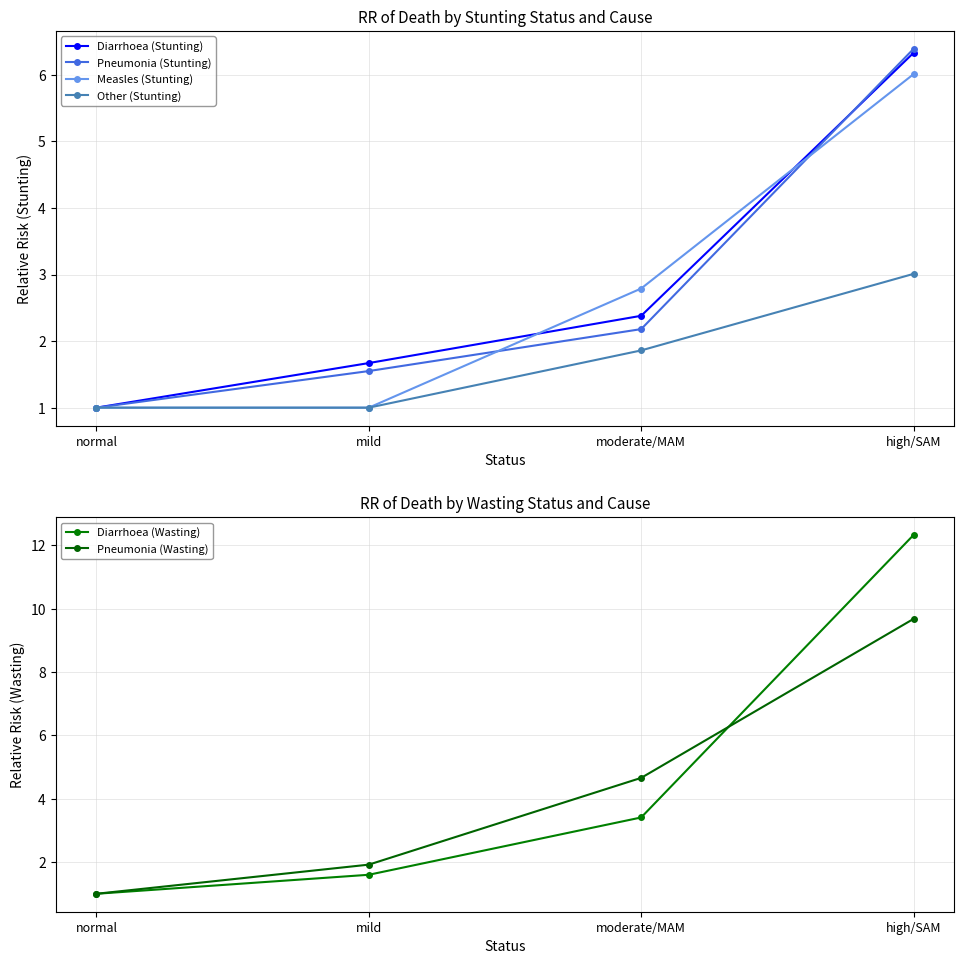

True or false: Pneumonia (Wasting) and Measles (Stunting) cross at least once.

False